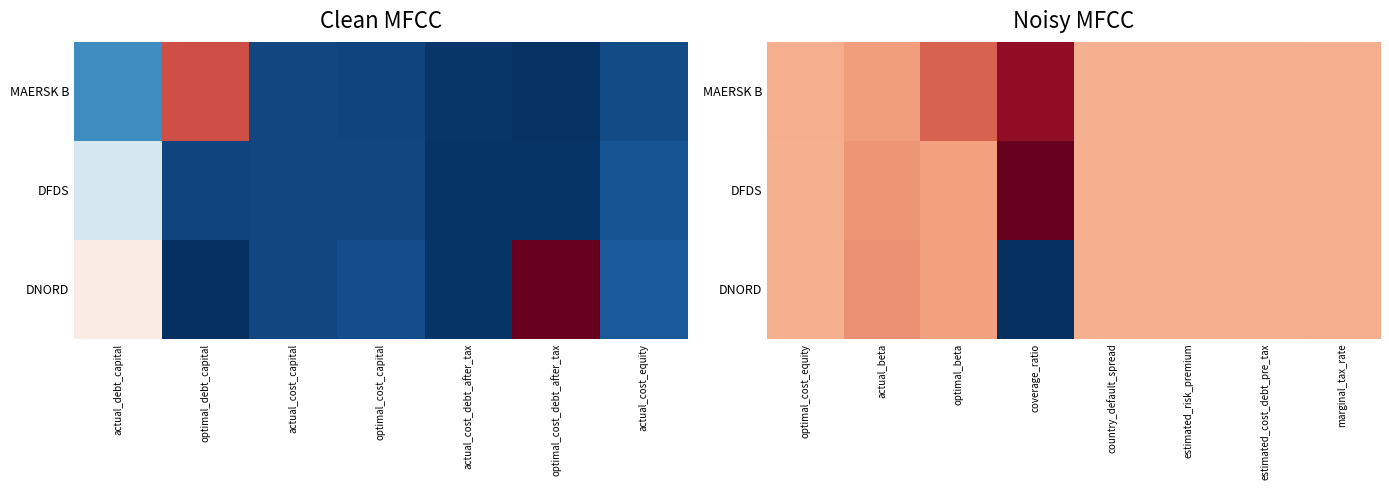

Is it true that MAERSK B equals 0.0 at country_default_spread?

True